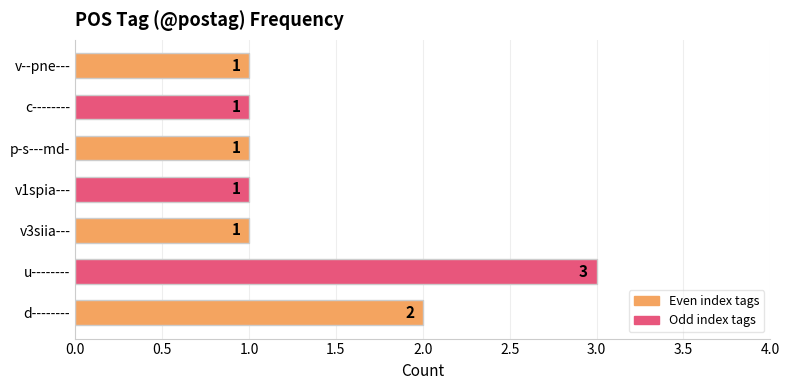

At which label is the value closest to 2?

d--------